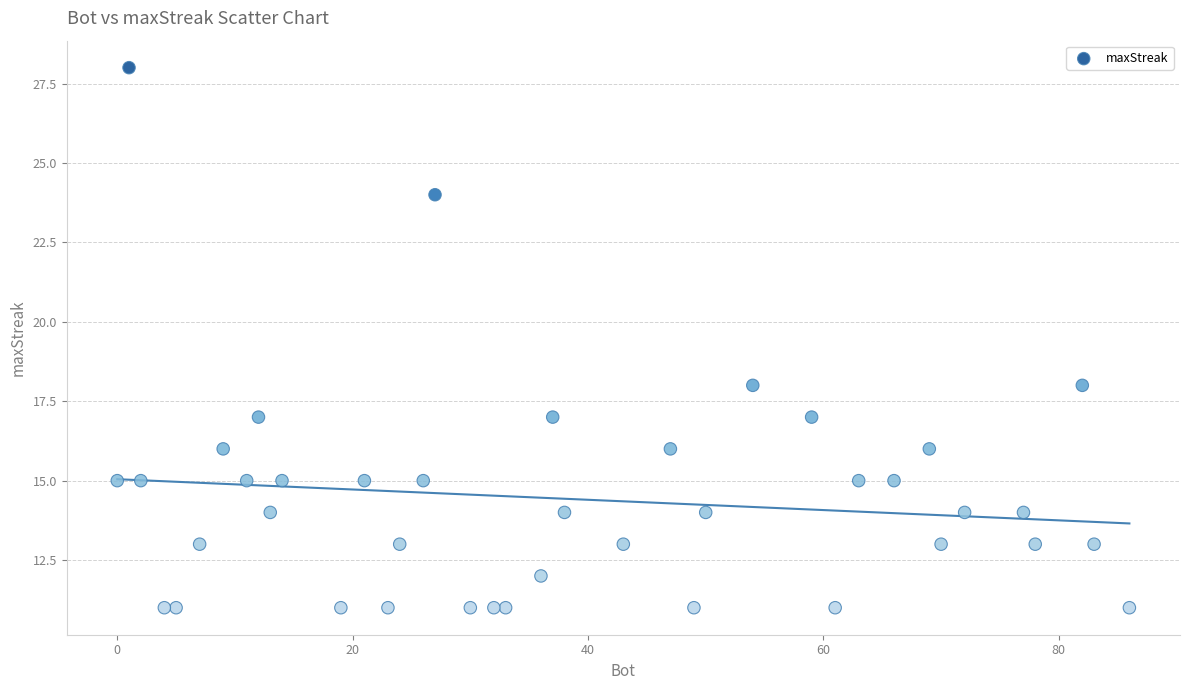

What is the range of Y values (max minus min)?

17